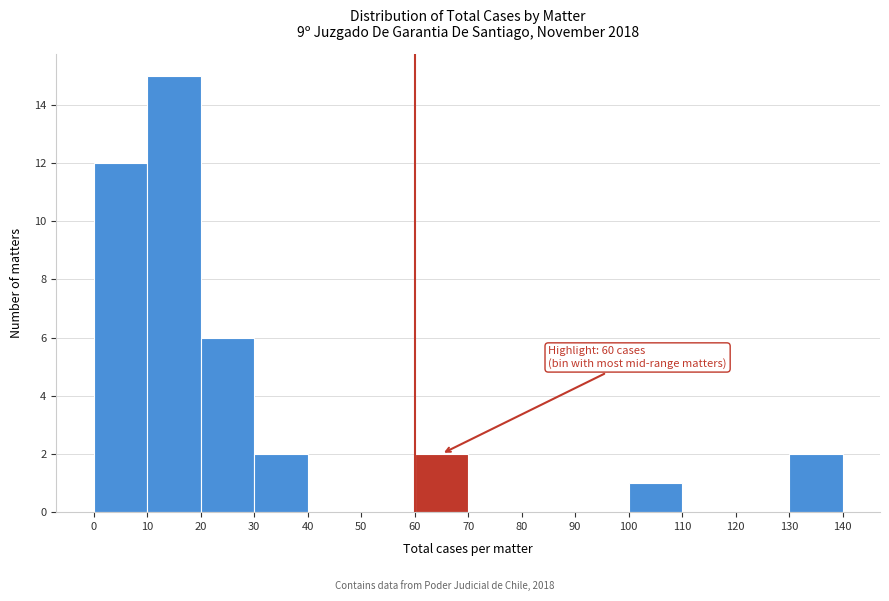

Over which range of the x-axis is the bar tallest?

10 to 20